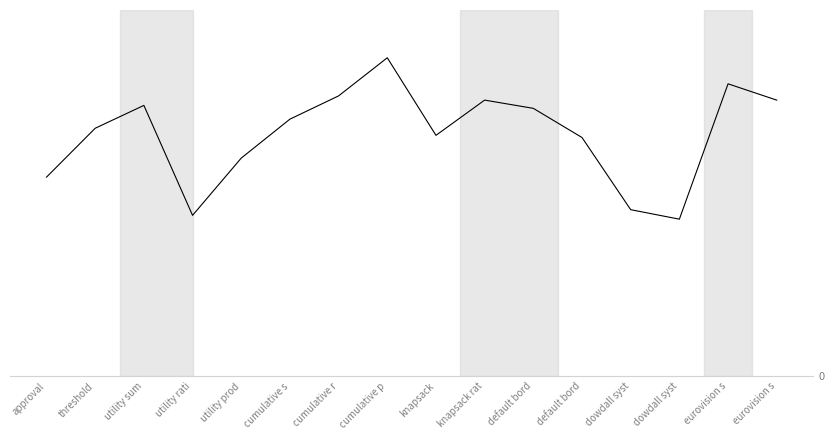

What is the sum of the values at cumulative s and eurovision s?

3.3